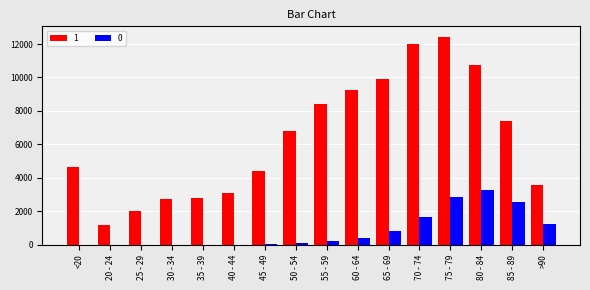

Does the chart contain stacked bars?

No